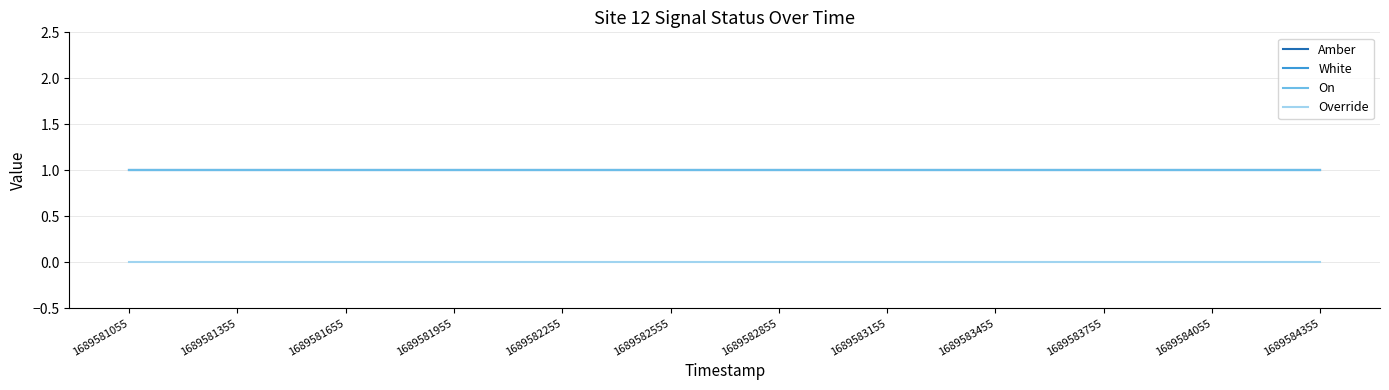

Does the chart display data point markers on the line(s)?

No